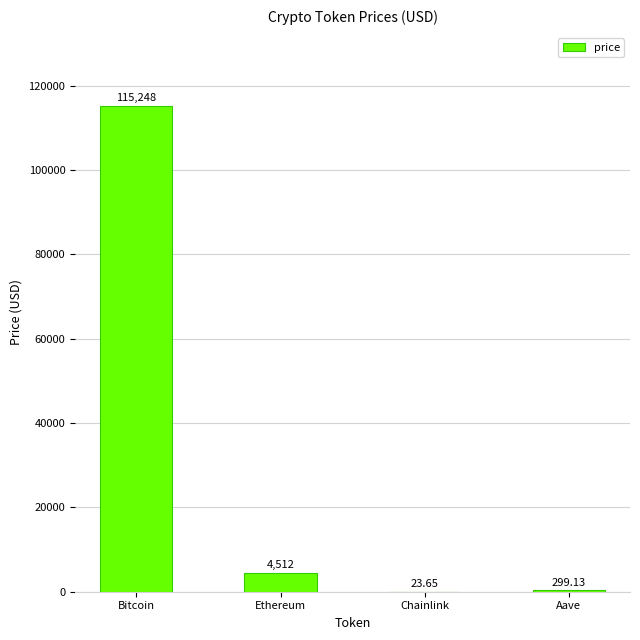

At which label is the value closest to 57635?

Ethereum